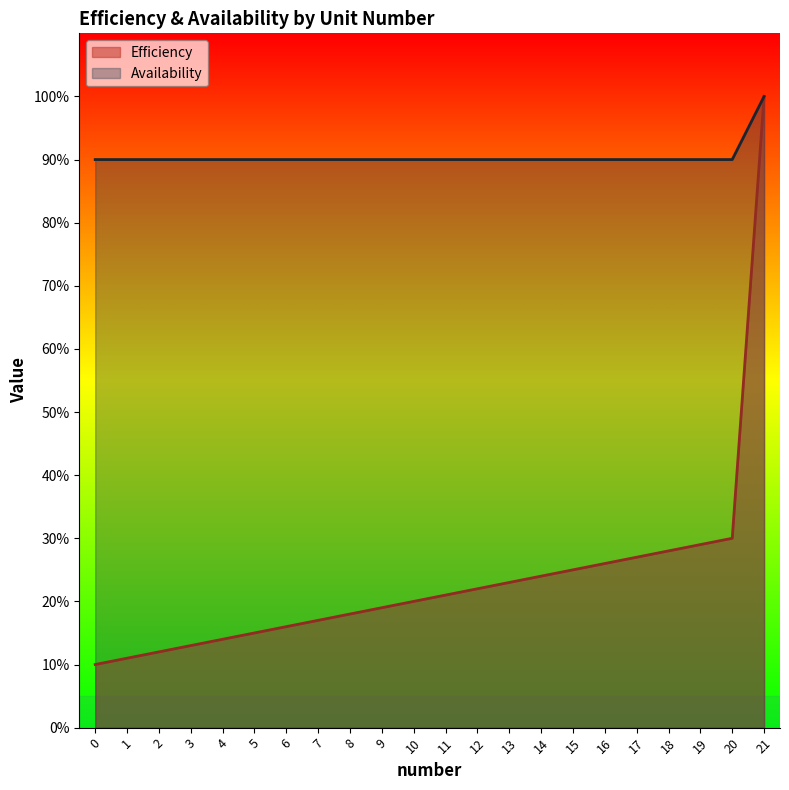

How many series are shown in this chart?

2